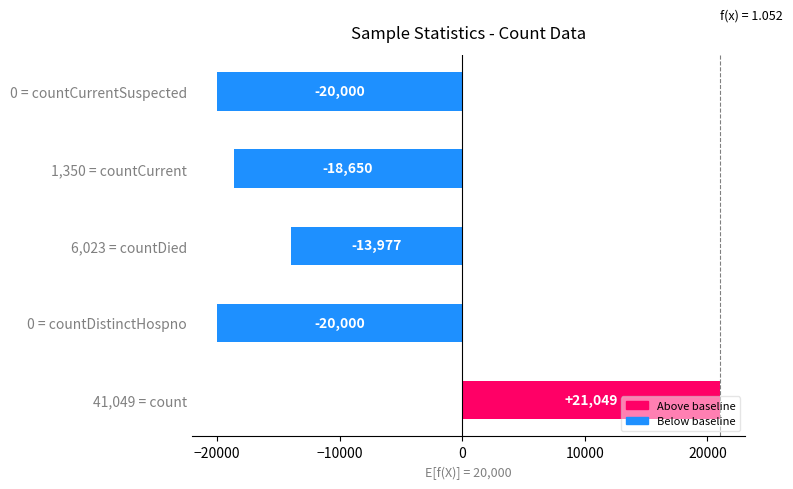

At which label is the value closest to 524?

6,023 = countDied